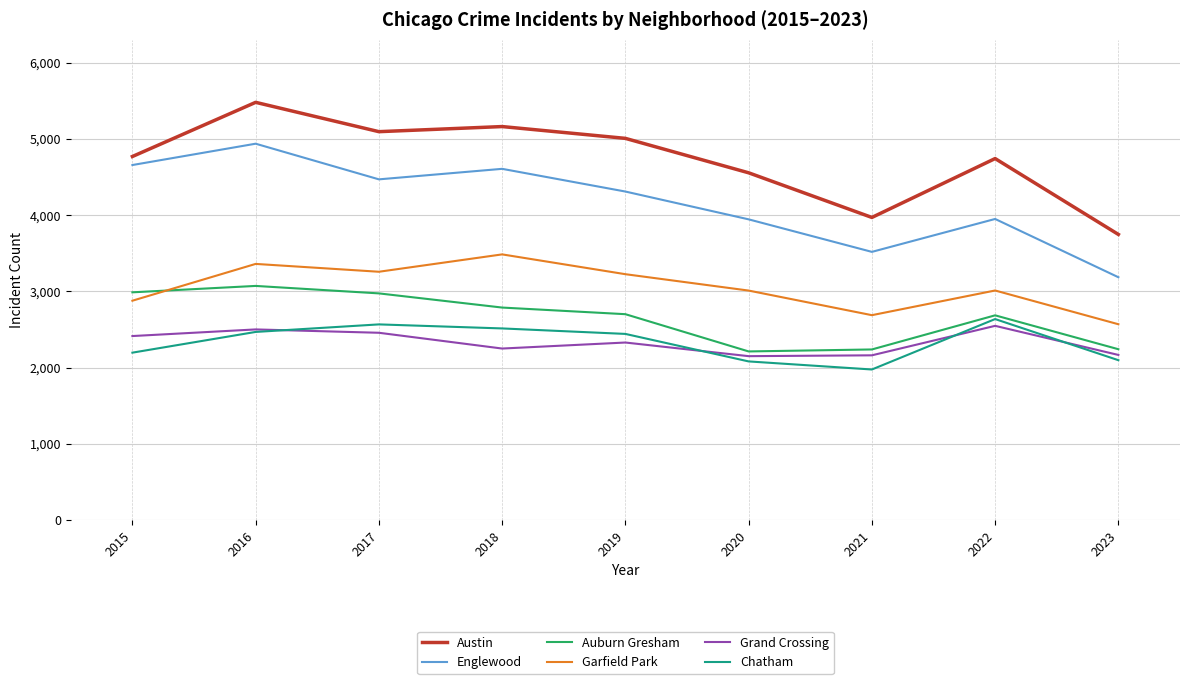

What is the sum of all Chatham values?

20968